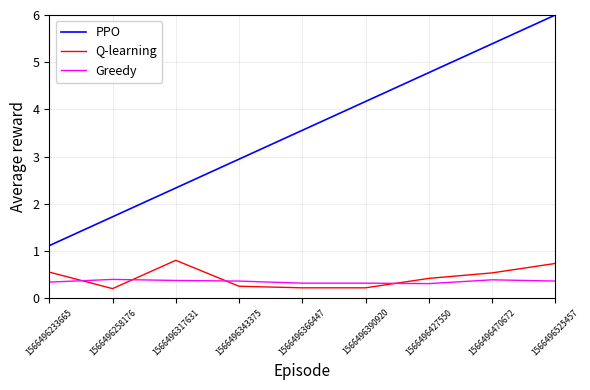

What is the average value of the Q-learning series?

0.4